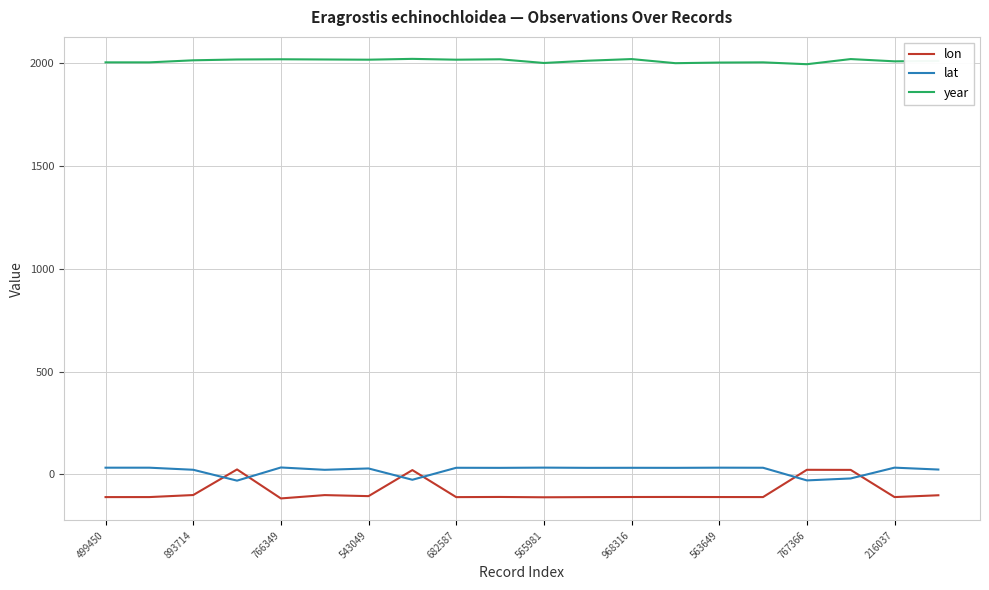

True or false: lon and year cross at least once.

False